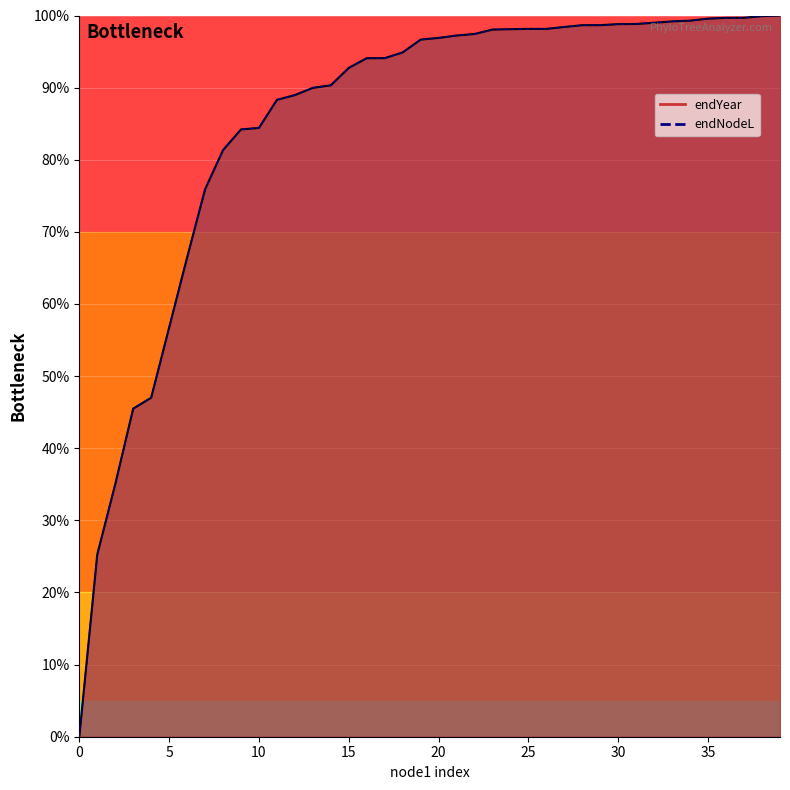

How many data points in endNodeL are less than 96?

19